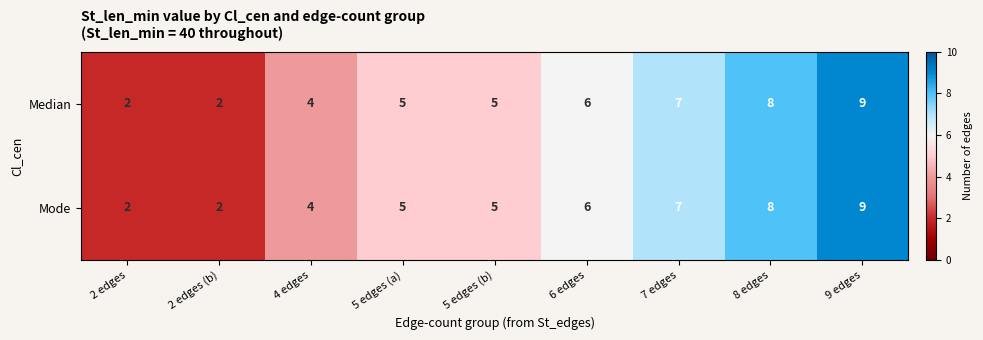

Reading left to right, what are all the values shown in this chart?

Median: 2	2	4	5	5	6	7	8	9
Mode: 2	2	4	5	5	6	7	8	9